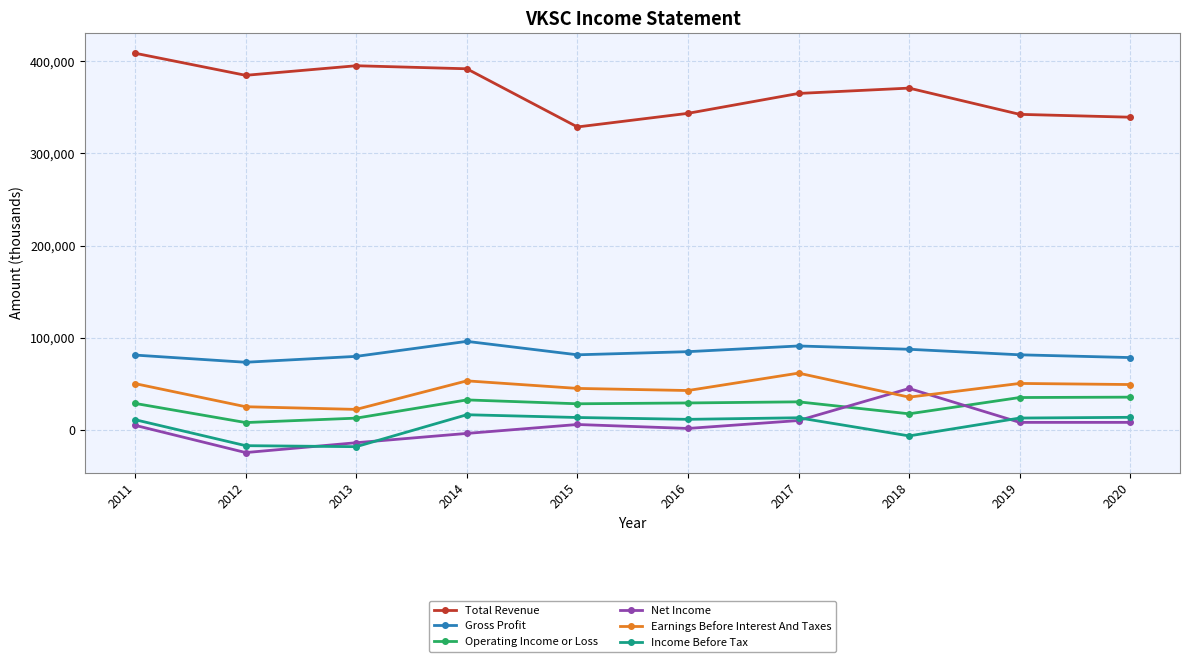

Which series has the largest range (max minus min)?

Total Revenue